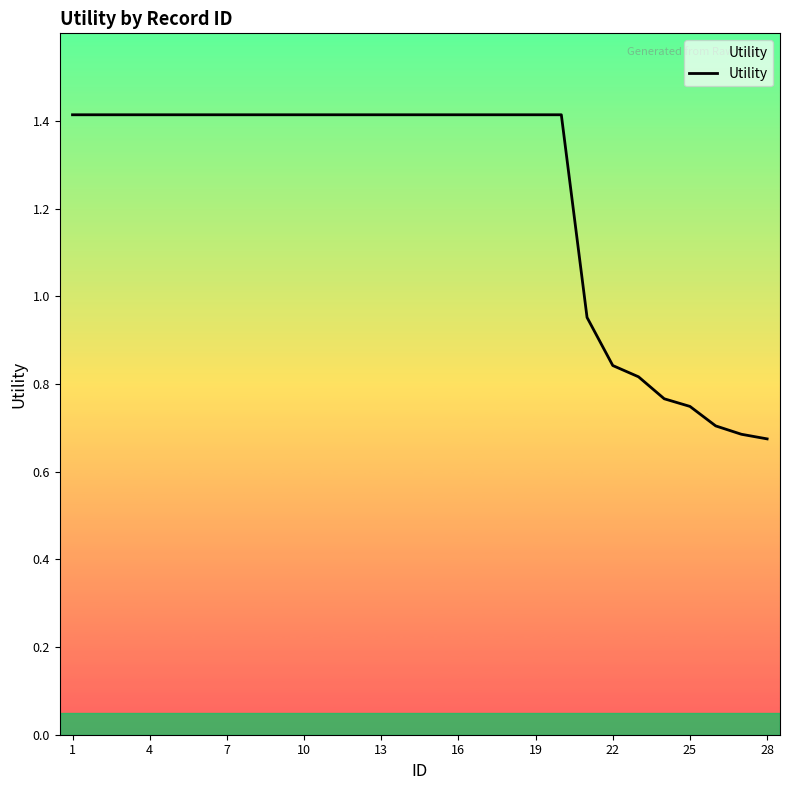

What is the greatest value displayed?

1.4